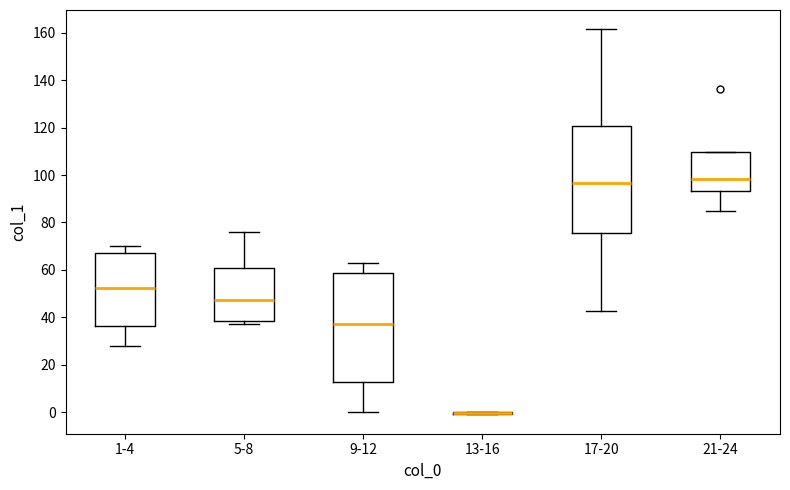

Reading left to right, read every box against the y-axis: the position of its median line, the range the box covers, and the ends of its whiskers. The values are not printed on the chart, so give them approximately, as read against the axis.

1-4: median 52, box 36 to 68, whiskers 28 to 70
5-8: median 48, box 38 to 62, whiskers 38 (just below the box's lower edge) to 76
9-12: median 38, box 12 to 58, whiskers 0 to 64
13-16: box collapsed to a line at 0, whiskers 0 to 0
17-20: median 96, box 76 to 120, whiskers 42 to 162
21-24: median 98, box 94 to 110, whiskers 84 to 110